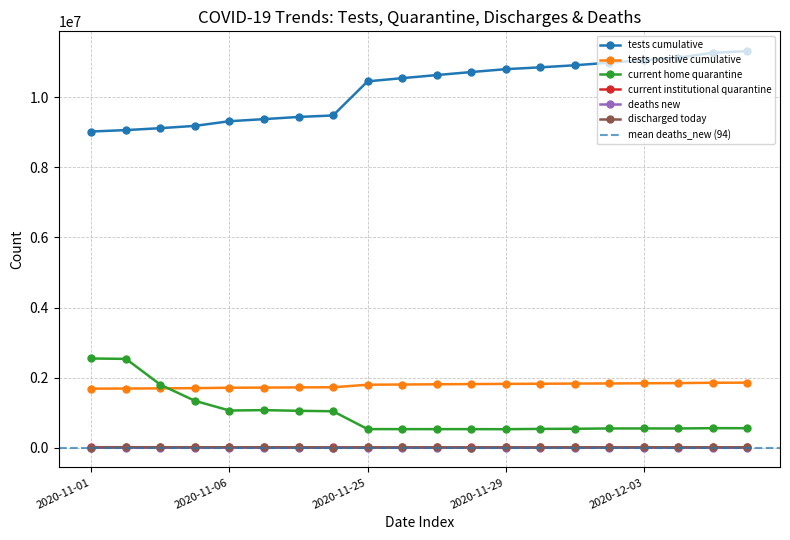

At which label does discharged_today reach its minimum?

2020-11-09